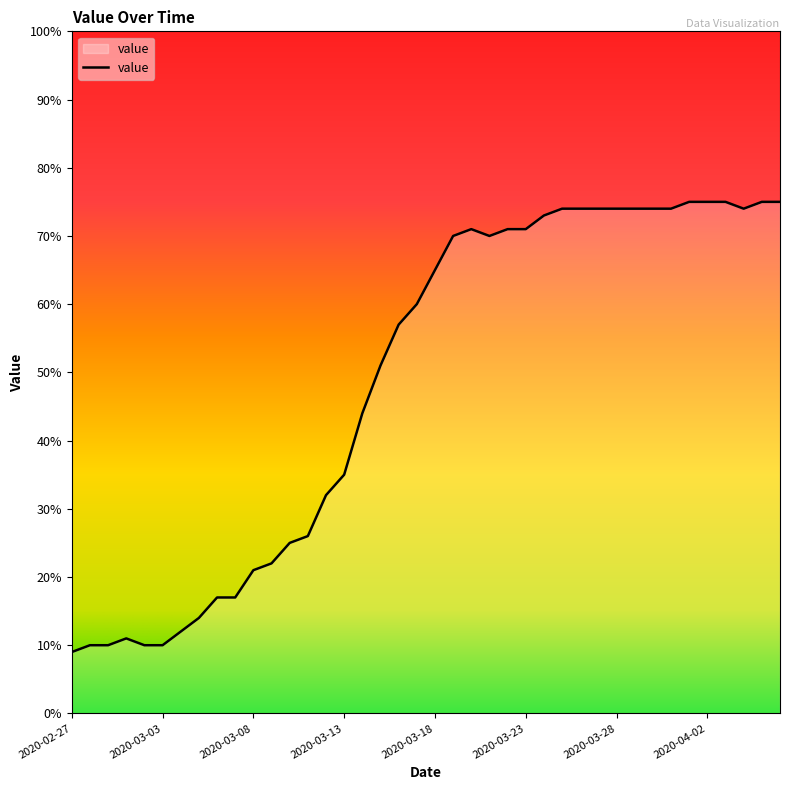

What is the minimum value shown in the chart?

9